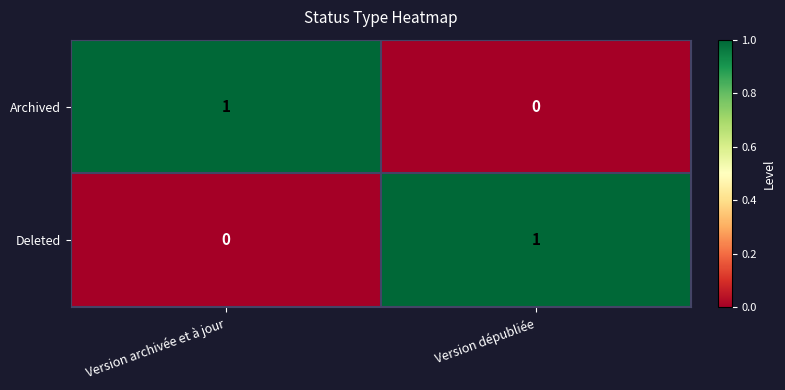

The Deleted series shows 1 at Version dépubliée. True or false?

True